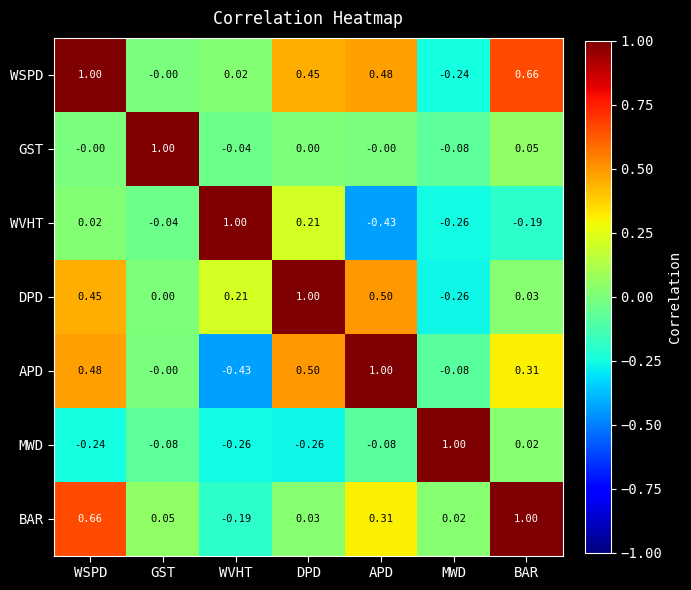

At how many categories does at least one series exceed 0?

7